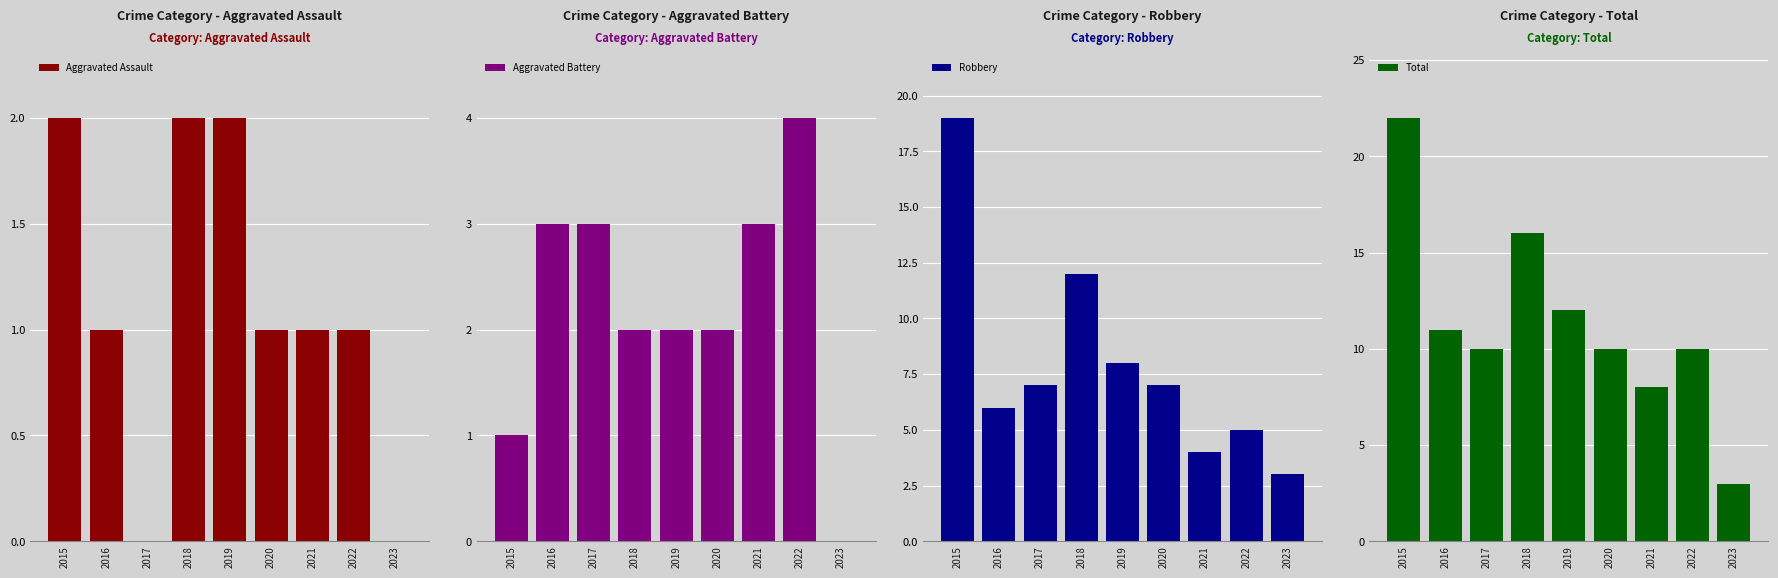

Which series has the largest range (max minus min)?

Total